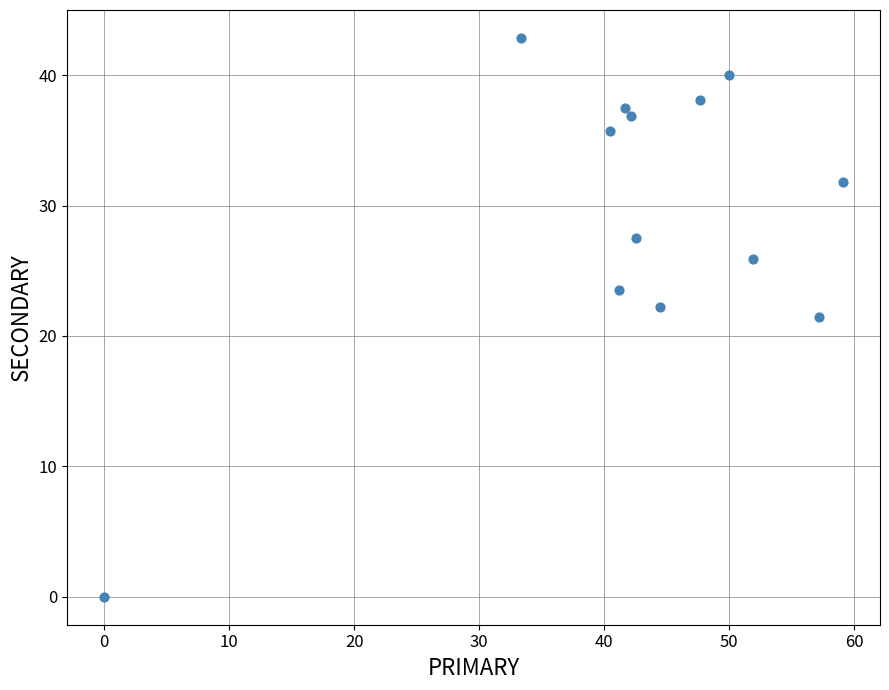

What is the range of X values (max minus min)?

59.1